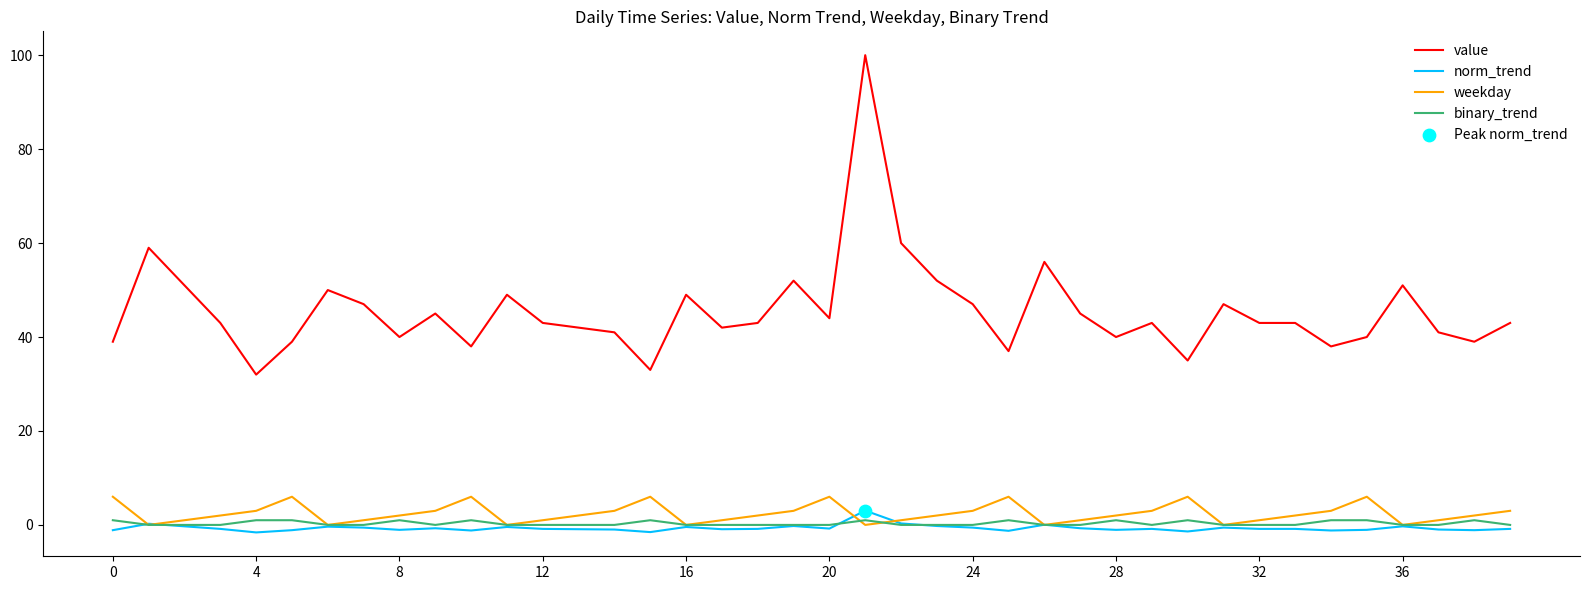

Which series has the largest total across all categories?

value